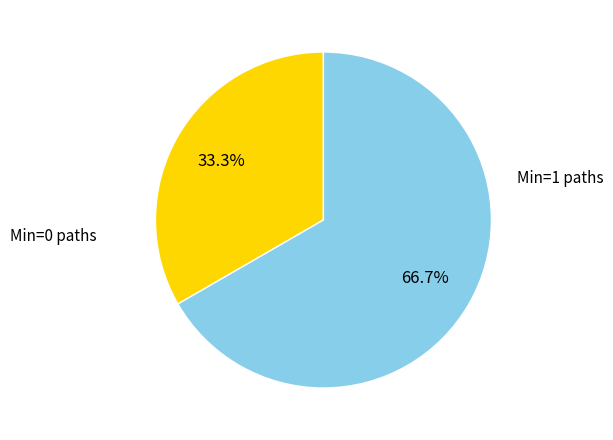

Does any single category account for the majority?

Yes